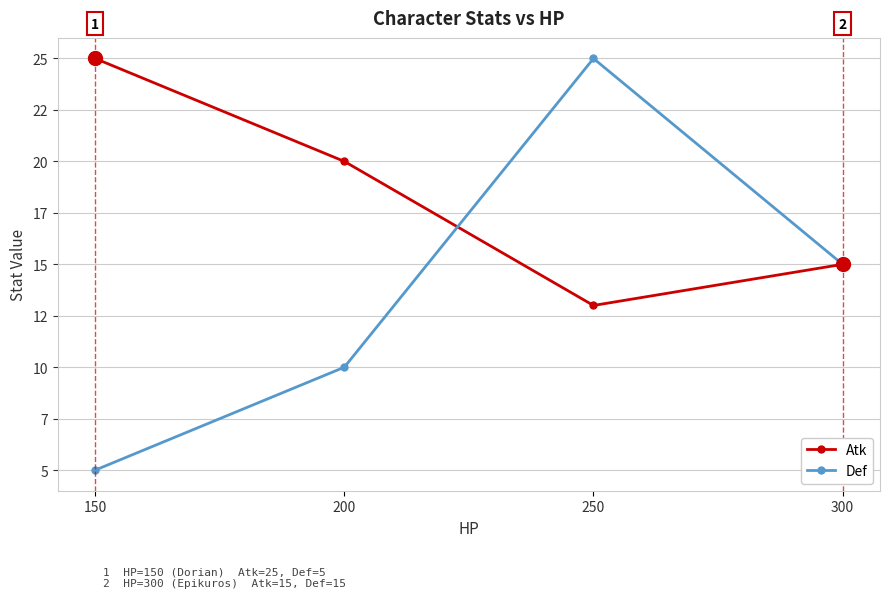

What is the highest value of the Atk series?

25